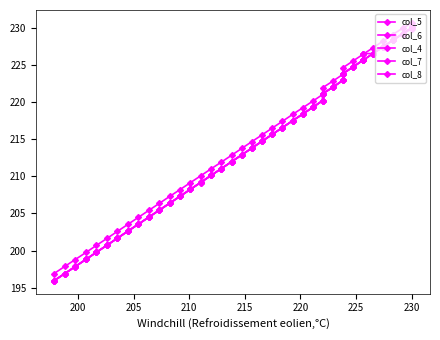

How many values in the col_5 series are below 214?

20